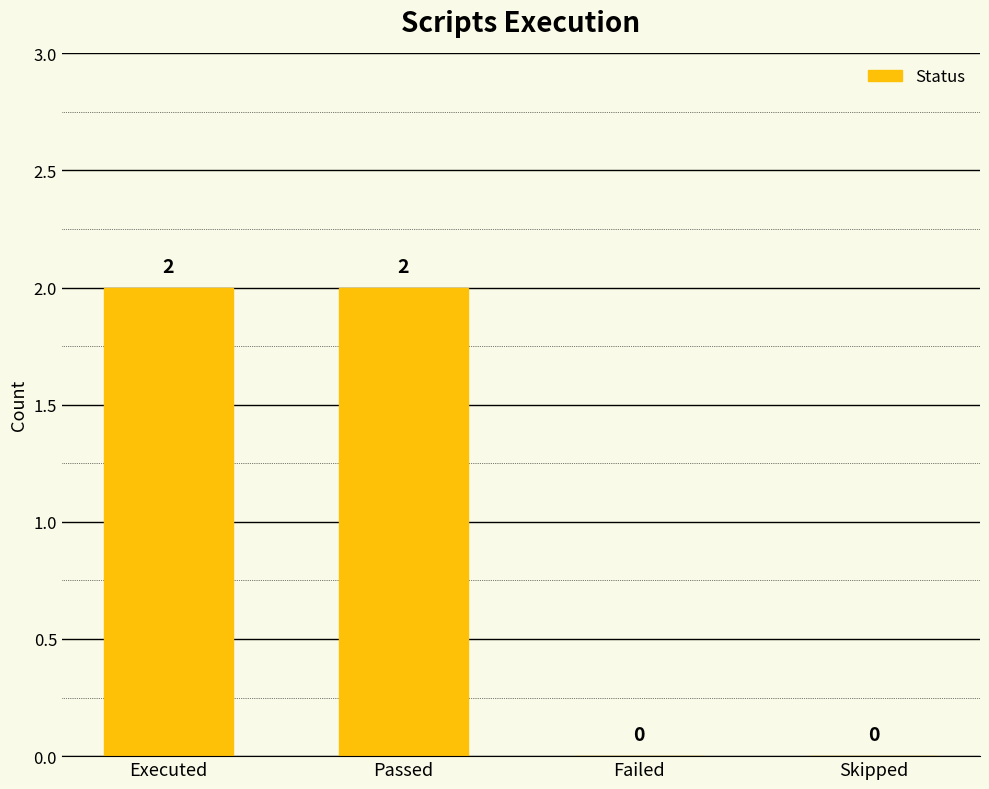

True or false: the data shows 2 at Passed.

True